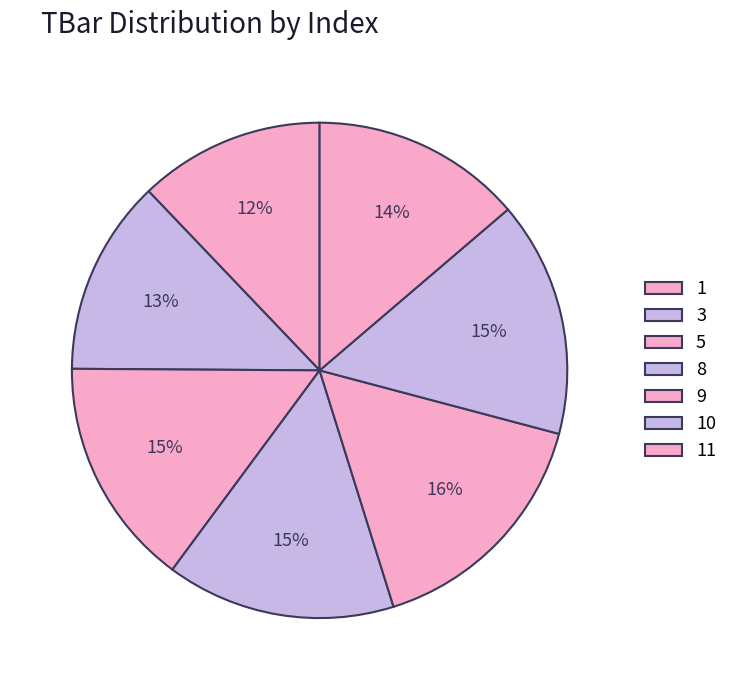

Is there a majority slice in this chart?

No